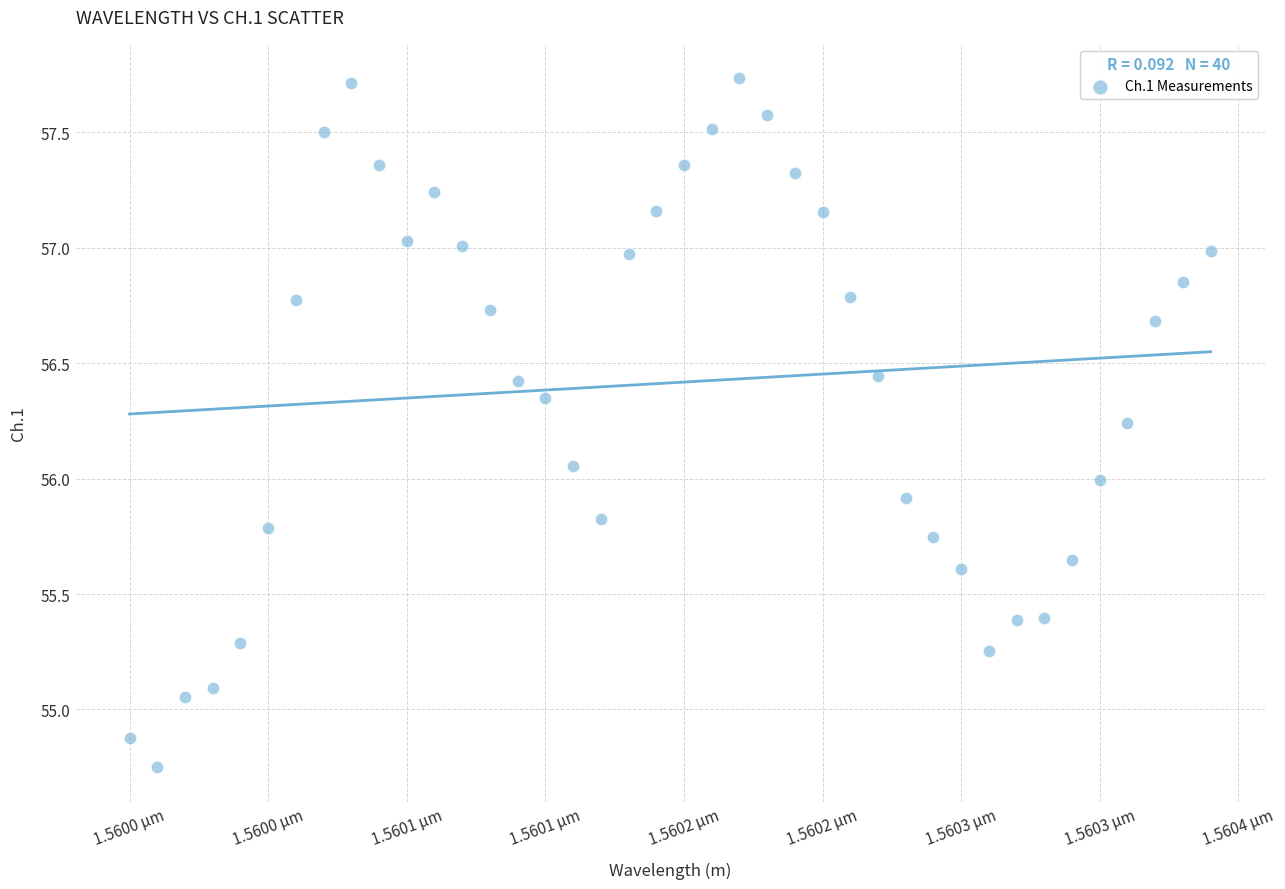

What is the range of Y values (max minus min)?

3.0